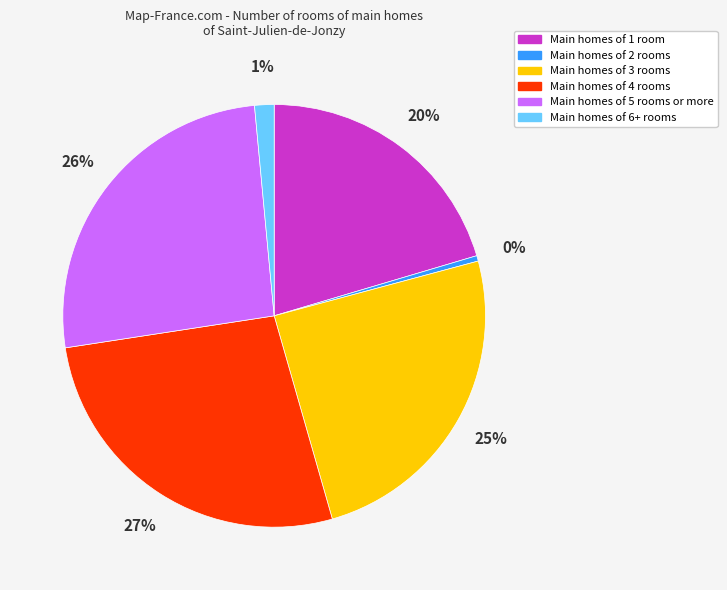

To the nearest percent, what is the difference between the Main homes of 5 rooms or more and Main homes of 4 rooms slice percentages?

1%